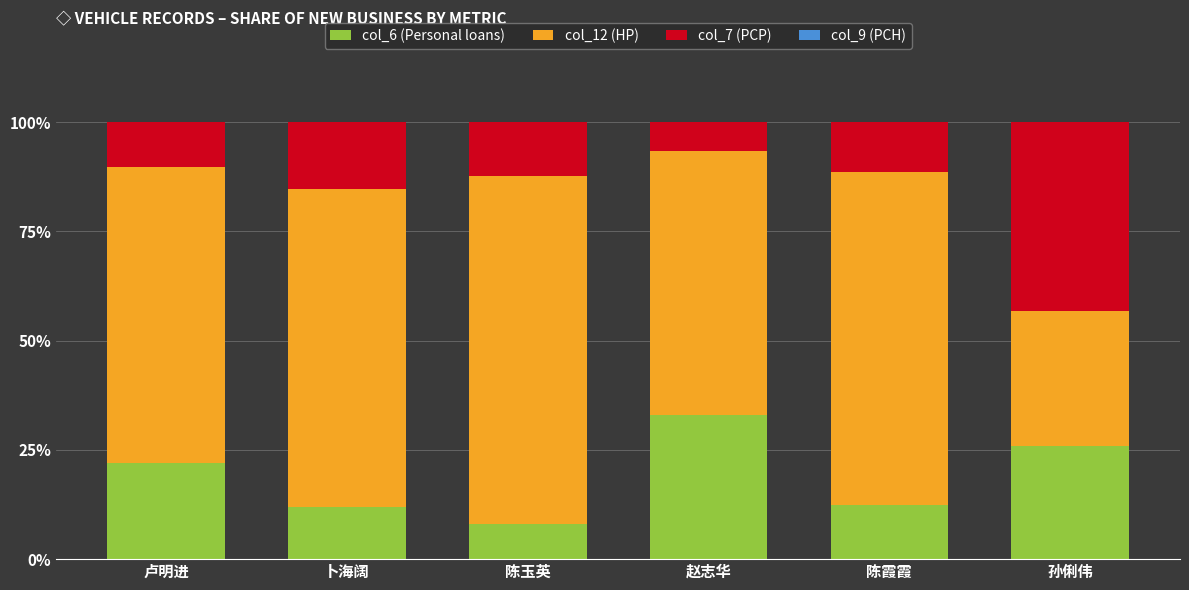

How many series are shown in this chart?

3